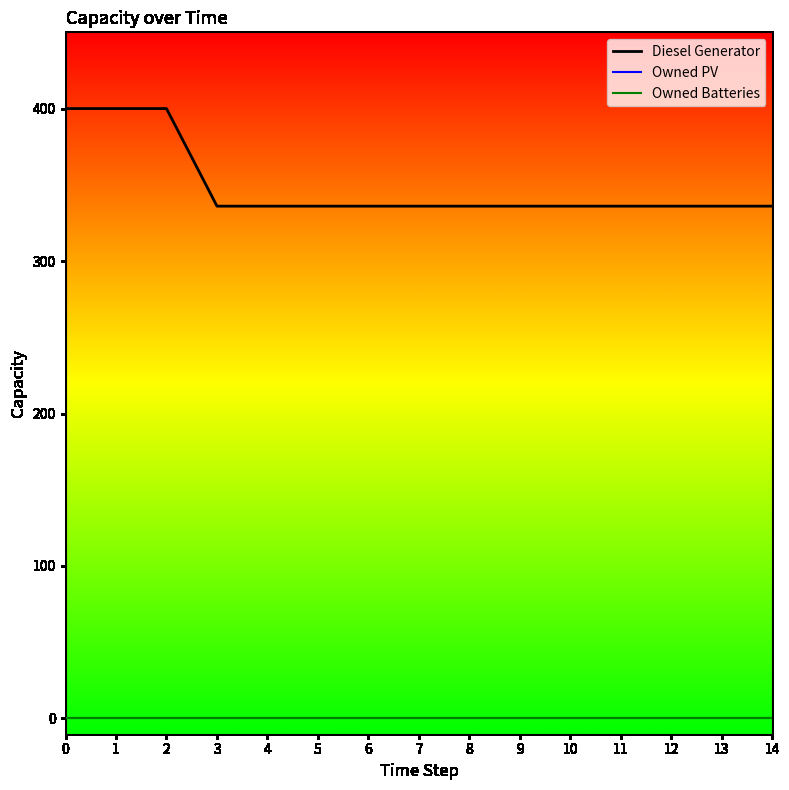

Between 2 and 0, which is larger?

2